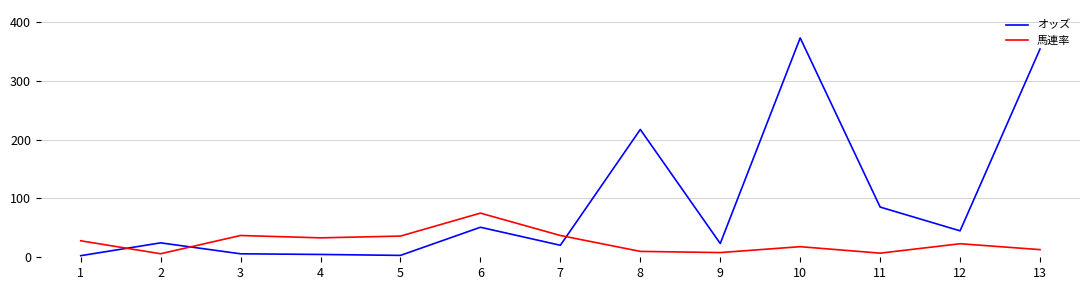

What is the sum of all オッズ values?

1209.6